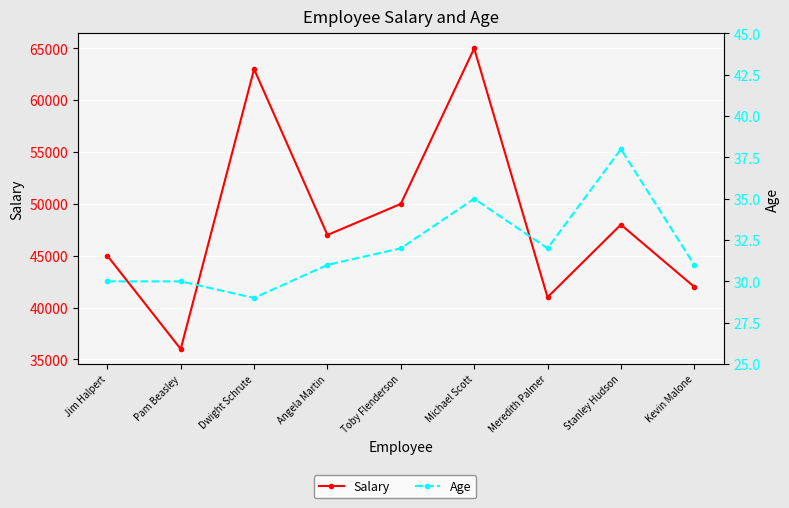

Which series has the largest range (max minus min)?

Salary